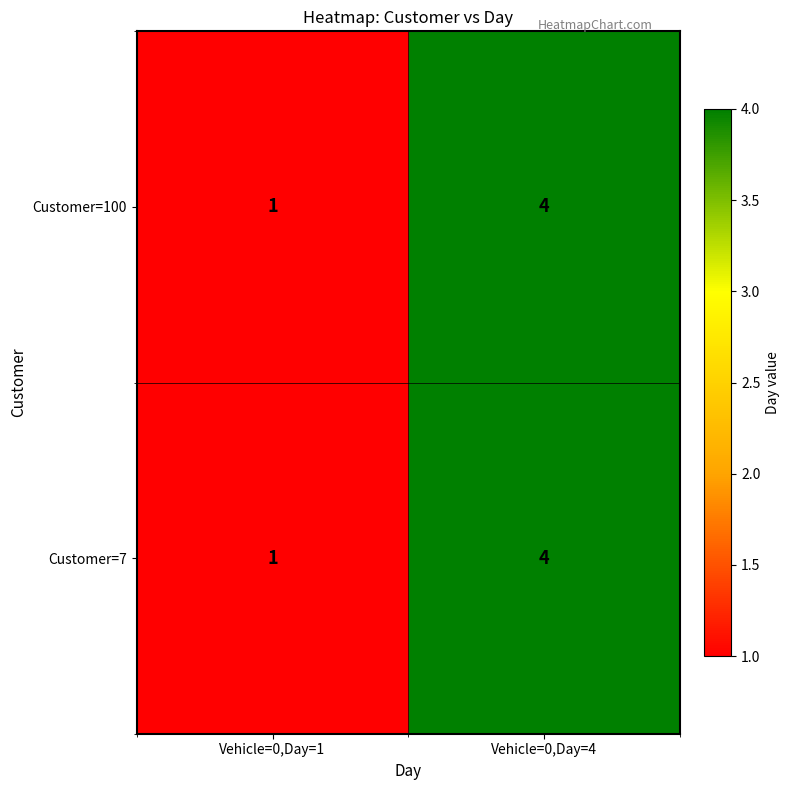

At which category is the sum across all series the highest?

Vehicle=0,Day=4